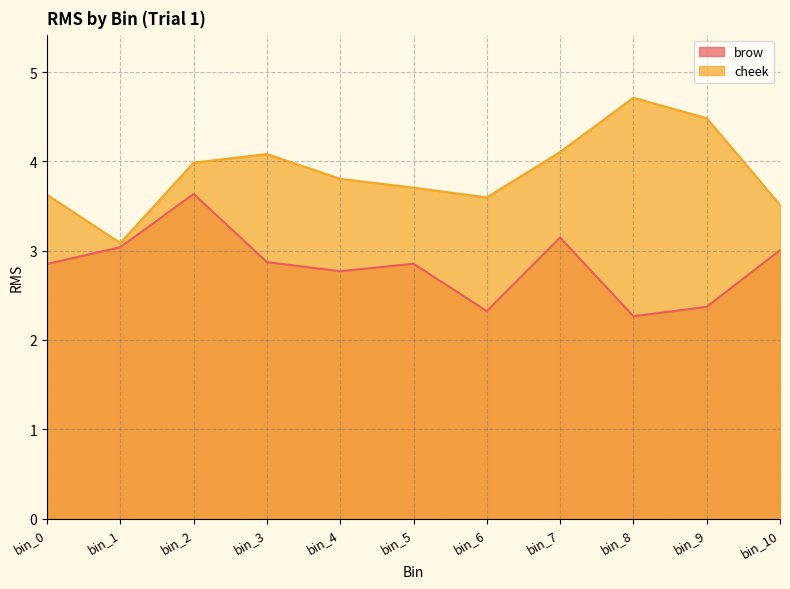

In brow, how many points are lower than both neighbors (excluding endpoints)?

3